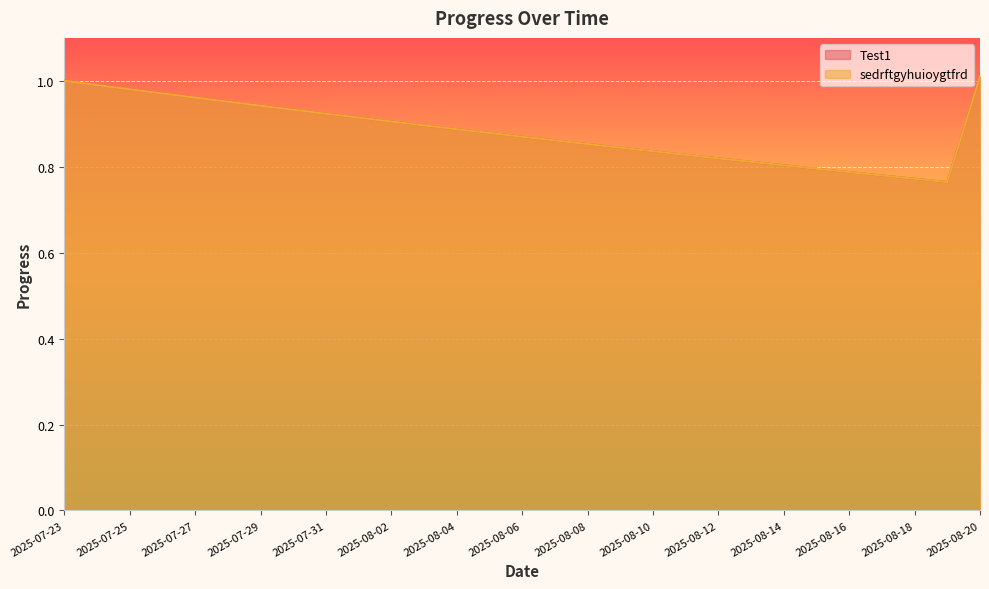

At which category is the sum across all series the highest?

2025-08-20